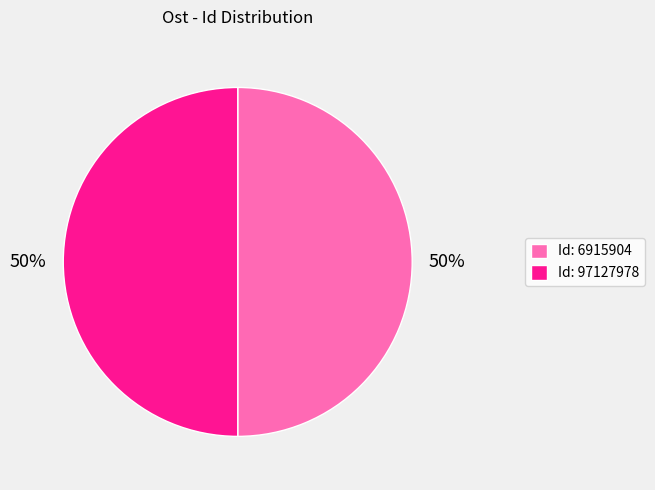

What is the ratio of the value at Id: 6915904 to the value at Id: 97127978?

1.0